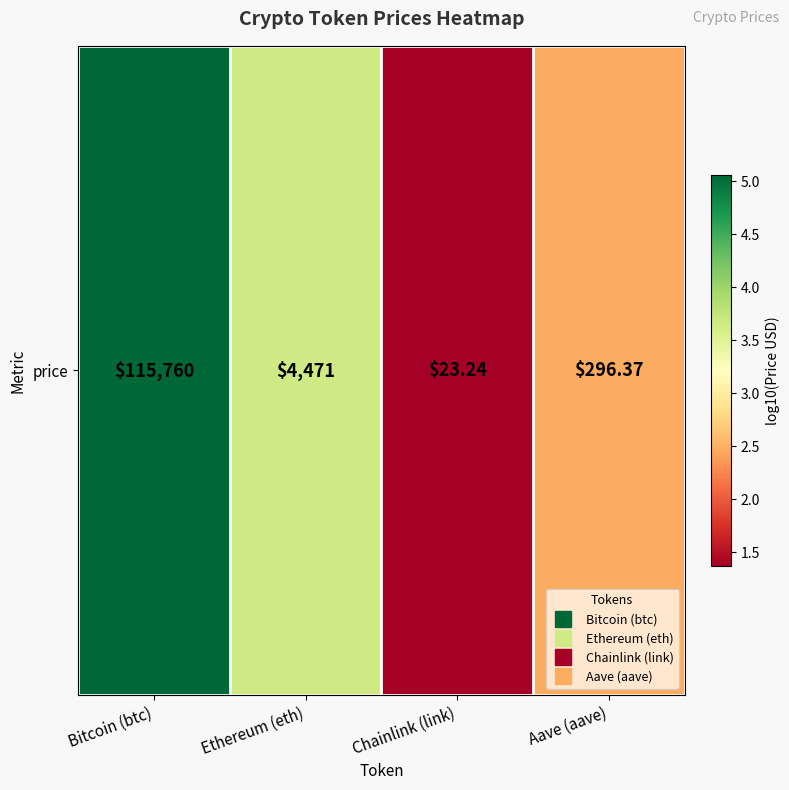

Rank the categories by value from lowest to highest.

Chainlink (link), Aave (aave), Ethereum (eth), Bitcoin (btc)